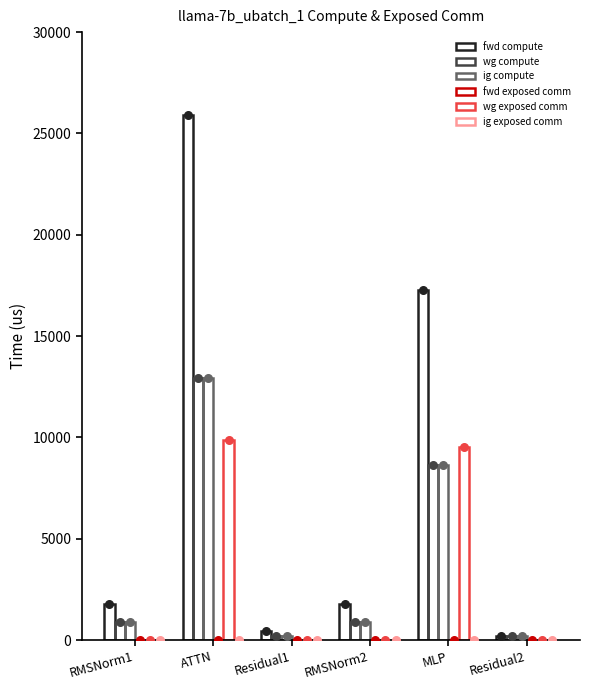

Which series has the widest spread of Y values?

fwd compute